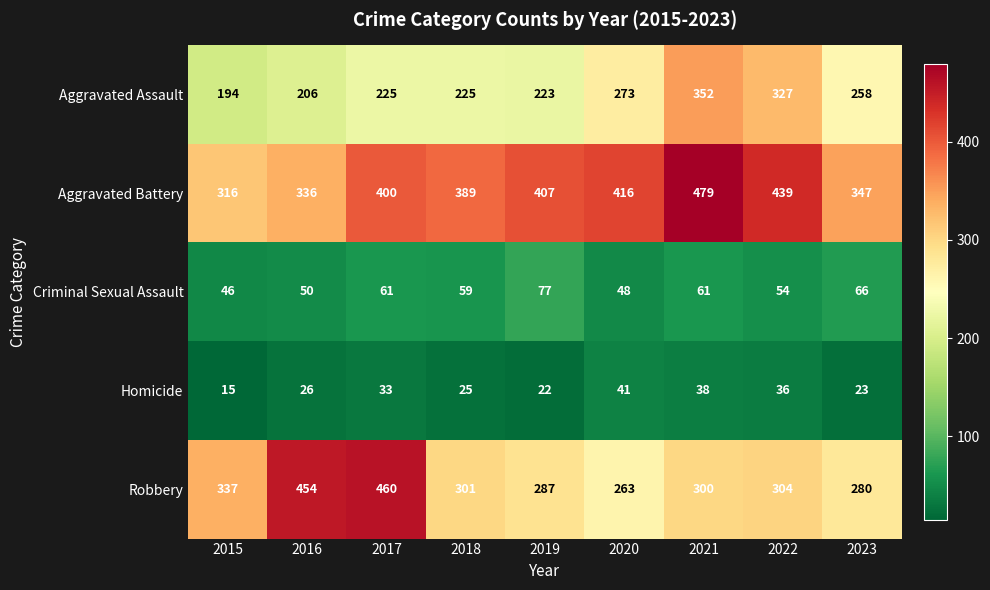

How many series are shown in this chart?

5